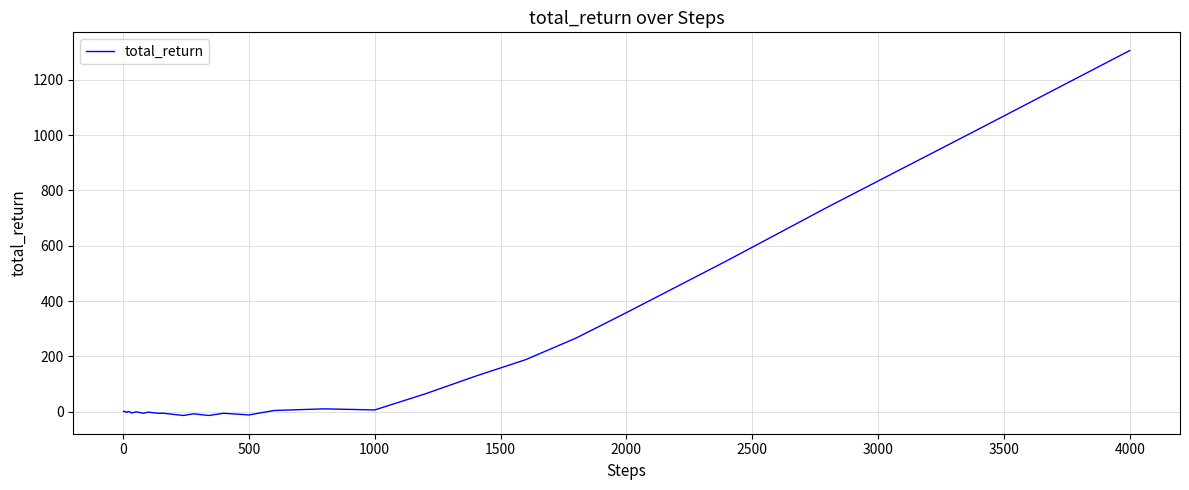

What is the difference between the maximum and minimum values?

1320